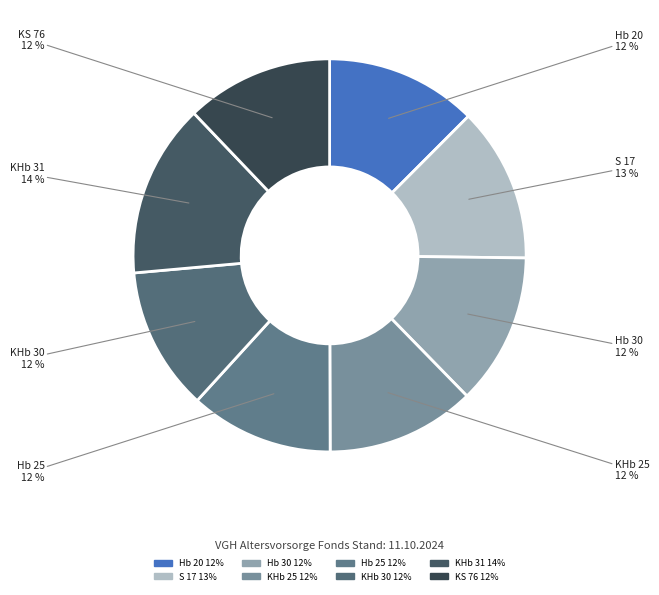

How many slices are in this pie chart?

8